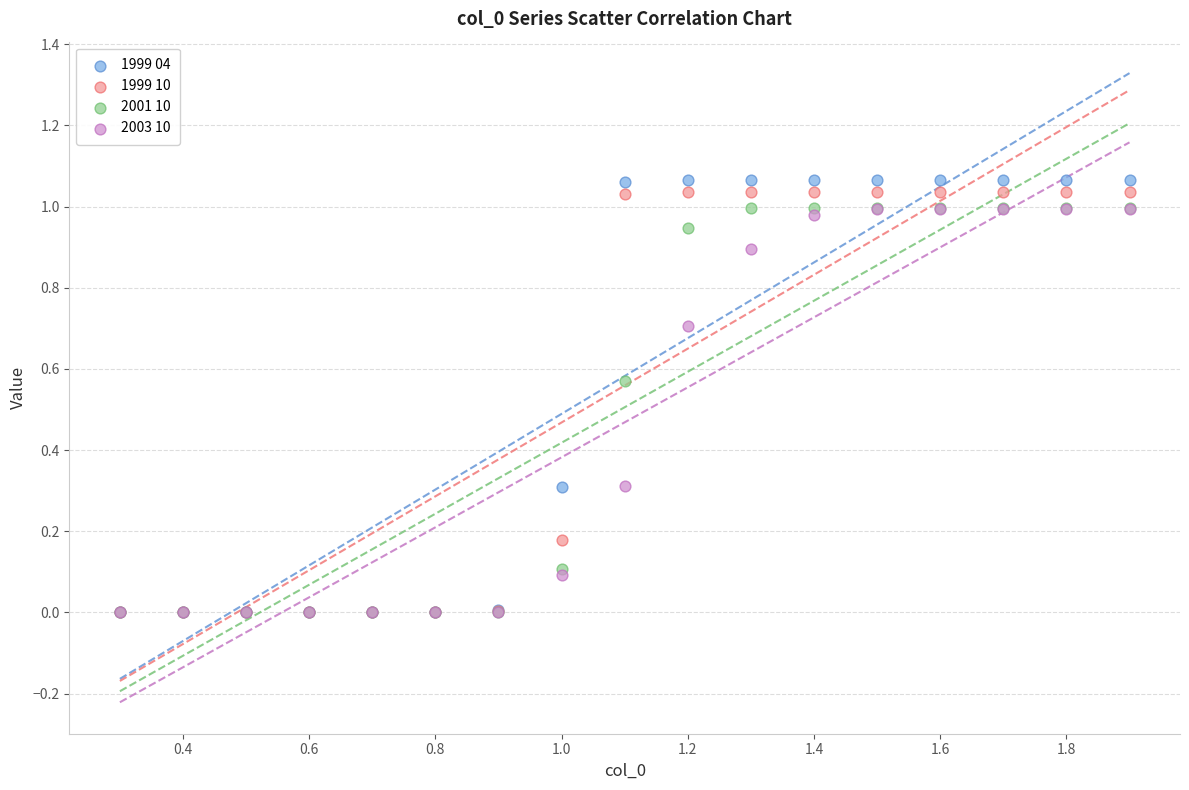

What are all the series names shown in the legend?

1999 04, 1999 10, 2001 10, 2003 10